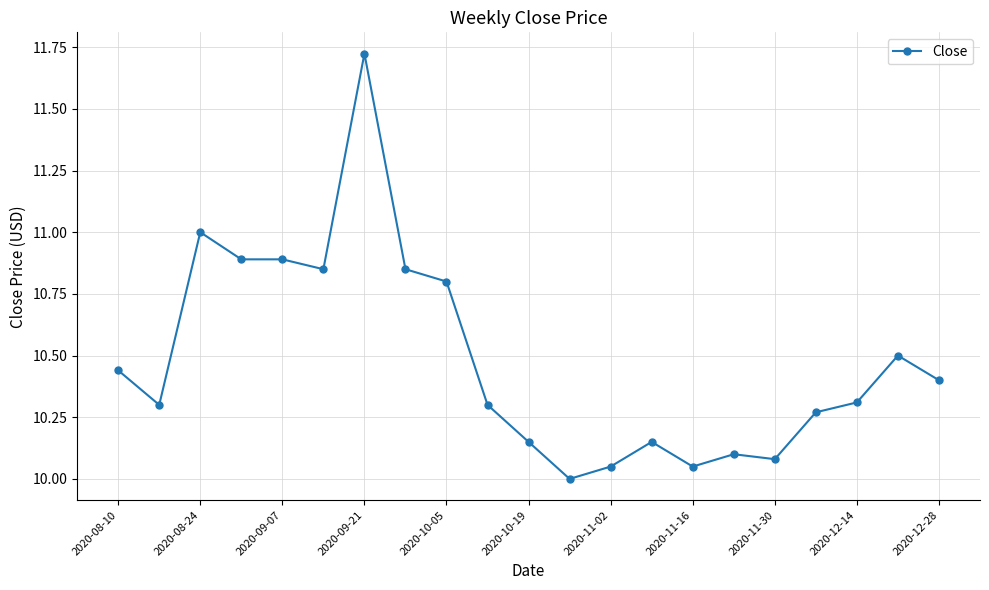

What is the average value?

10.5